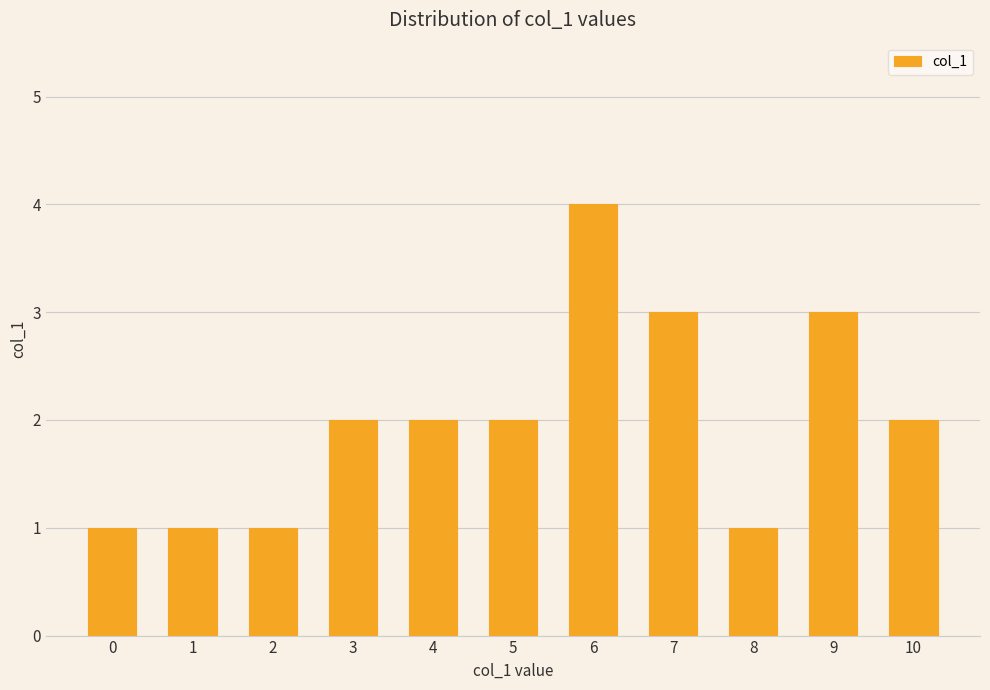

The value at 1 is 1. True or false?

True